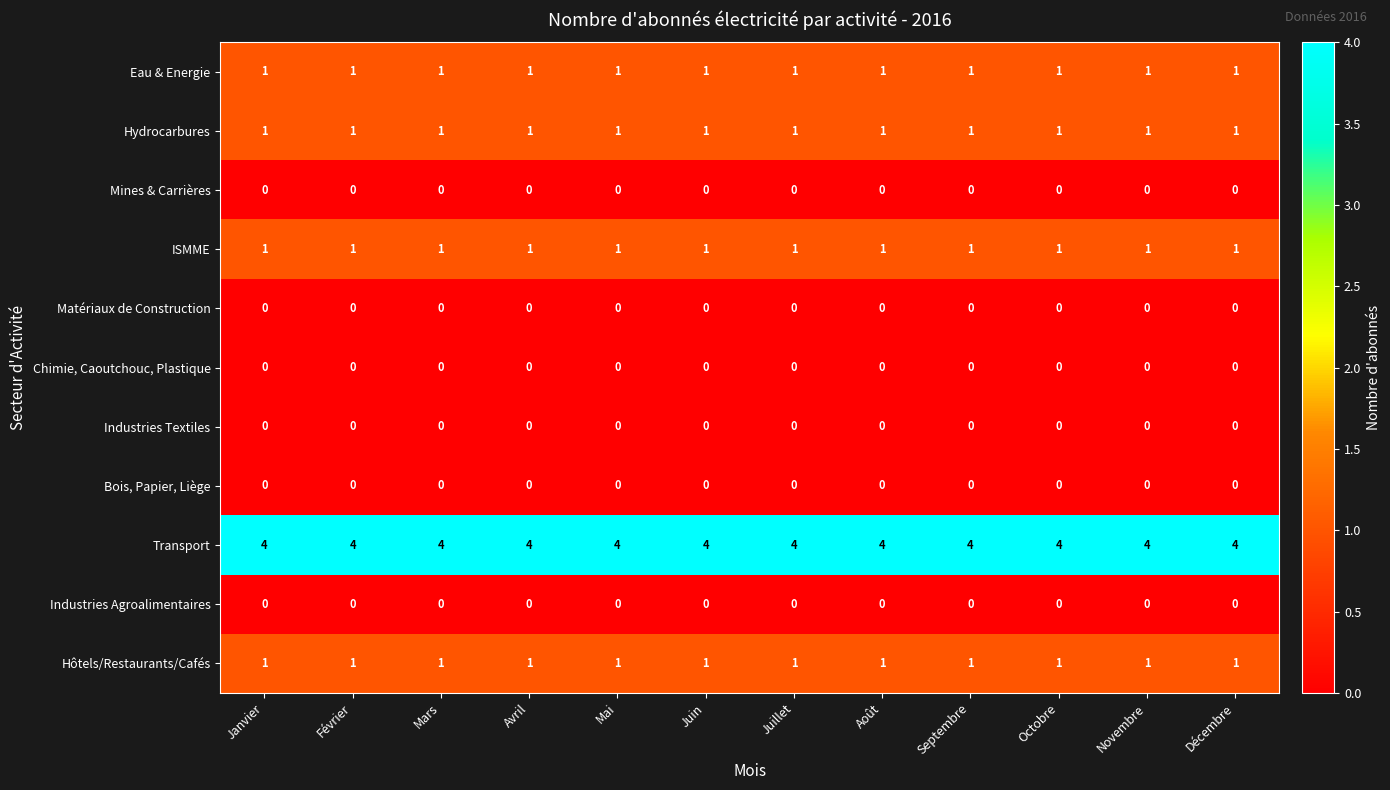

Is it true that Hôtels/Restaurants/Cafés equals 1 at Septembre?

True